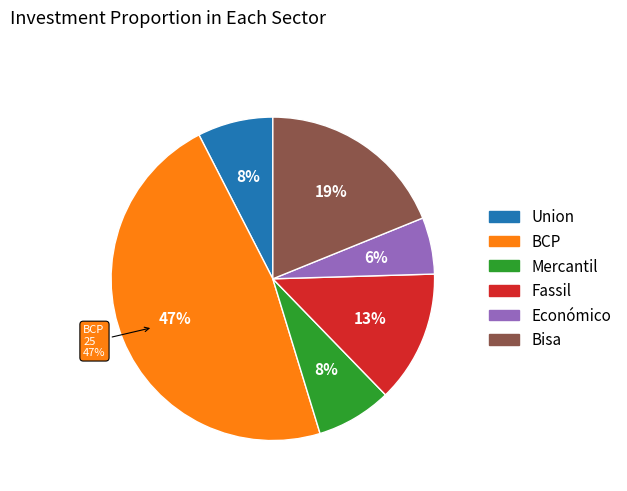

Rank the categories by value from highest to lowest.

BCP, Bisa, Fassil, Union, Mercantil, Económico